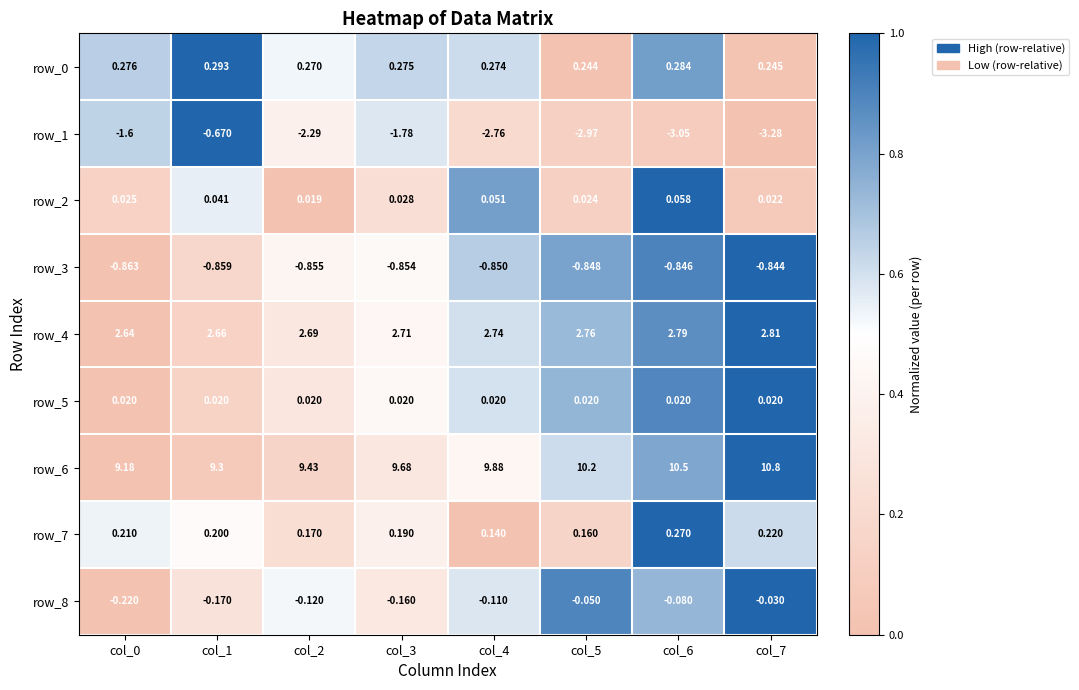

What is the total value across all series at col_6?

9.9